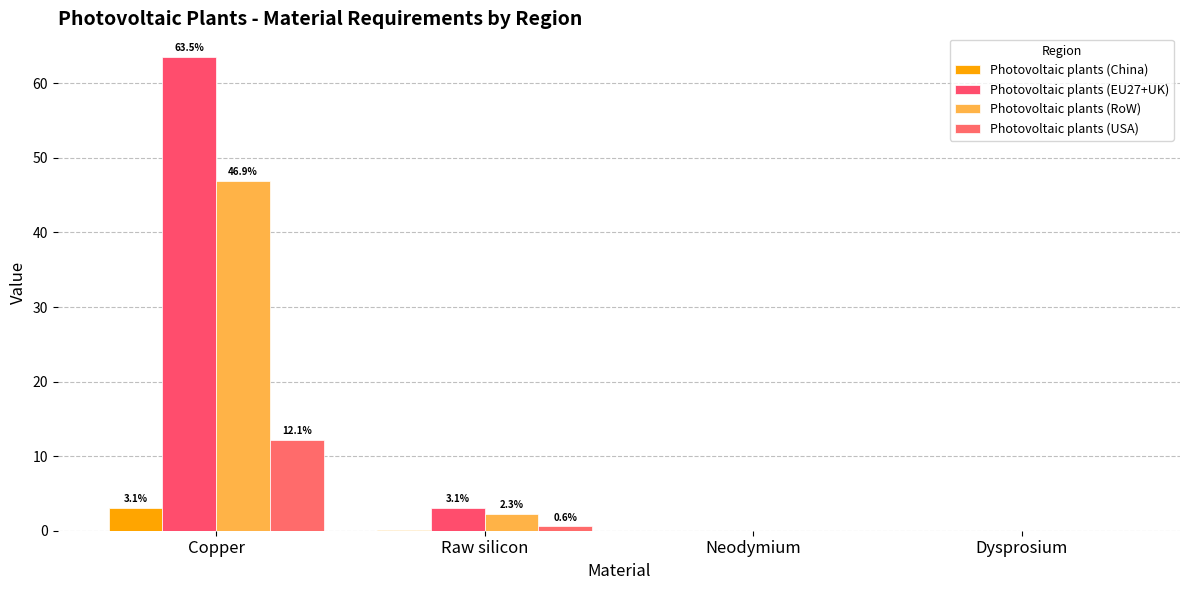

What is the sum of the Photovoltaic plants (EU27+UK) values at Neodymium and Raw silicon?

3.1